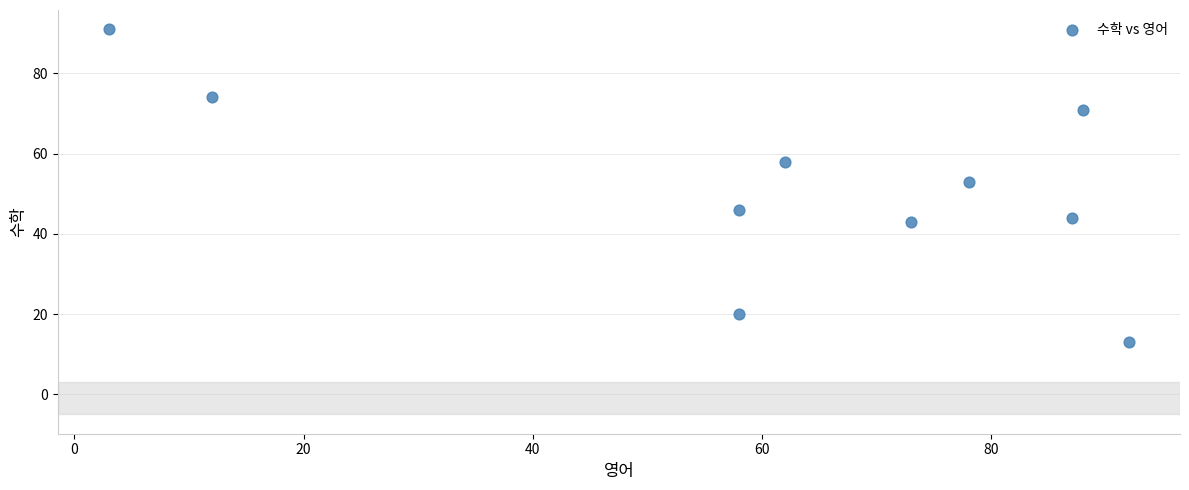

What is the average X value?

61